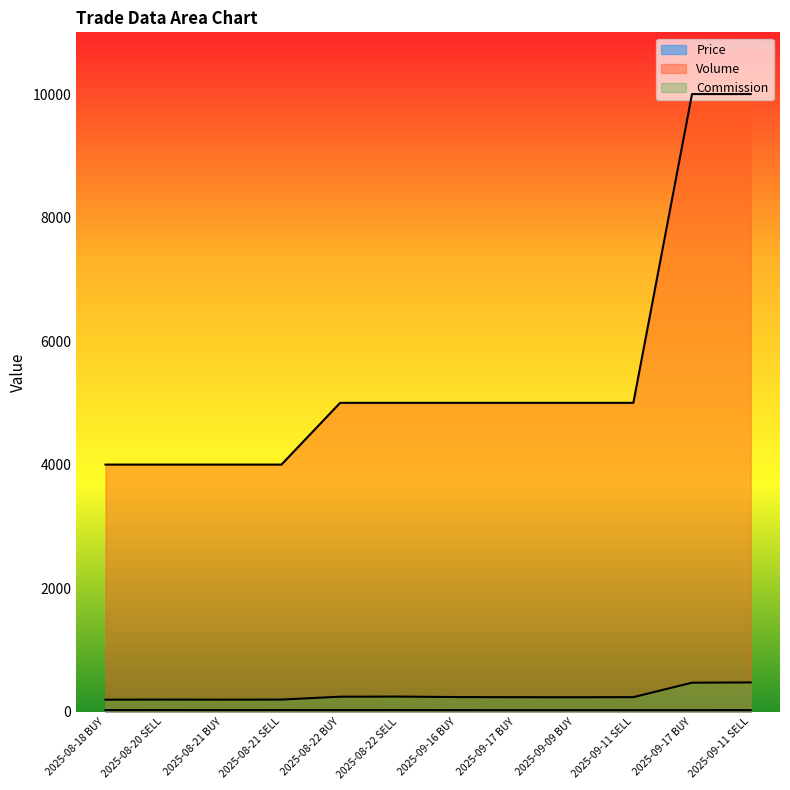

Does the chart have visible grid lines?

No